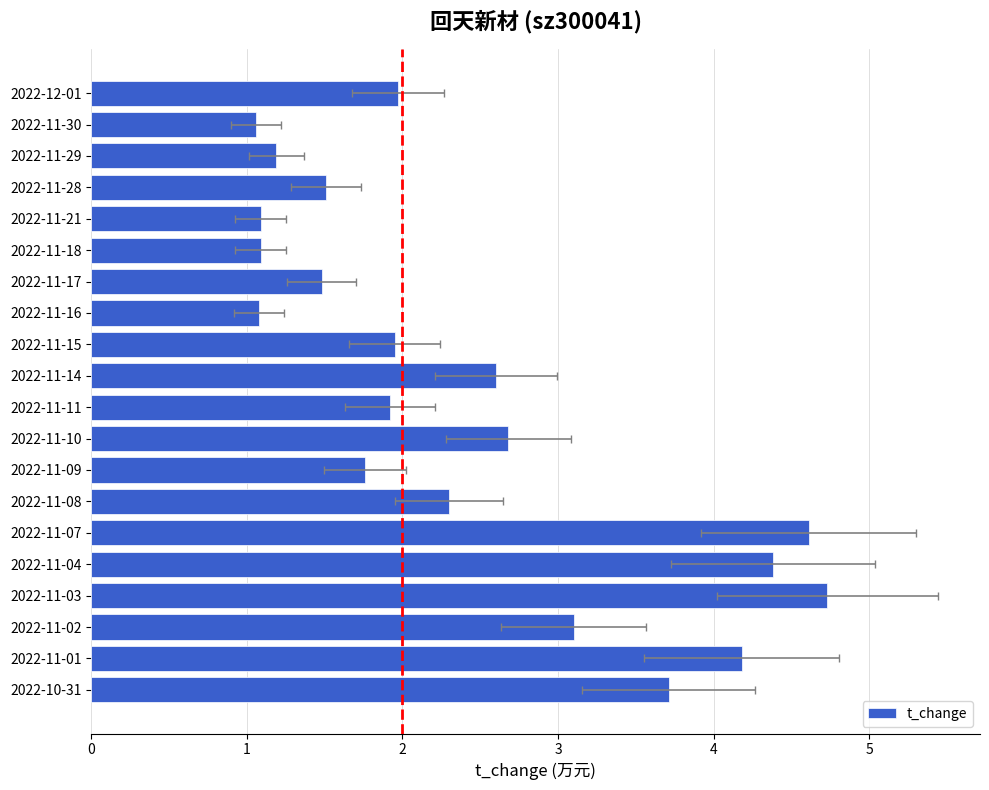

What is the ratio of the value at 12 to the value at 13?

0.8